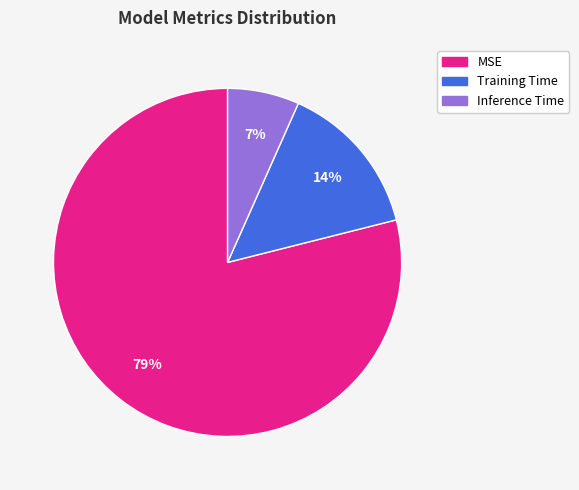

How many slices are in this pie chart?

3